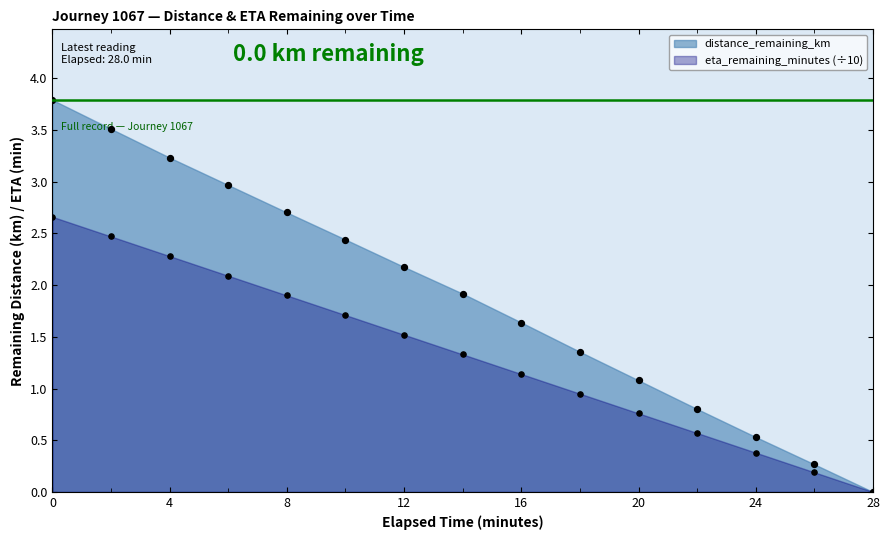

What are all the series names shown in the legend?

distance_remaining_km, eta_remaining_minutes